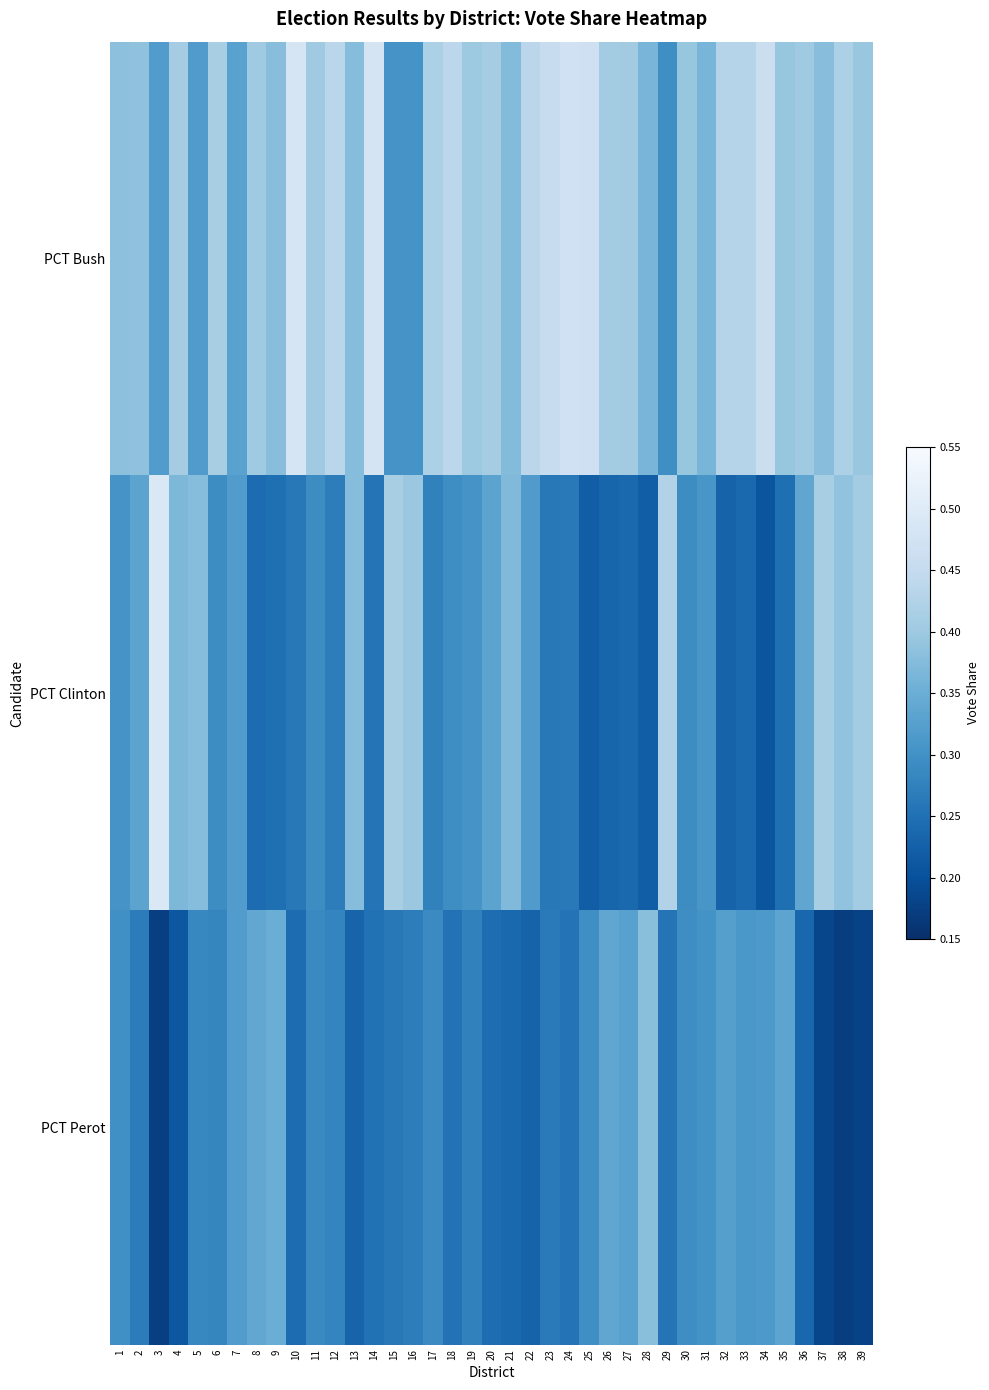

Reading left to right, extract all data points from this chart.

PCT Bush: 1=0.4	2=0.4	3=0.3	4=0.4	5=0.3	6=0.4	7=0.3	8=0.4	9=0.4	10=0.5	11=0.4	12=0.4	13=0.4	14=0.5	15=0.3	16=0.3	17=0.4	18=0.4	19=0.4	20=0.4	21=0.4	22=0.4	23=0.5	24=0.5	25=0.5	26=0.4	27=0.4	28=0.4	29=0.3	30=0.4	31=0.4	32=0.4	33=0.4	34=0.5	35=0.4	36=0.4	37=0.4	38=0.4	39=0.4
PCT Clinton: 1=0.3	2=0.3	3=0.5	4=0.4	5=0.4	6=0.3	7=0.3	8=0.2	9=0.2	10=0.3	11=0.3	12=0.3	13=0.4	14=0.3	15=0.4	16=0.4	17=0.3	18=0.3	19=0.3	20=0.3	21=0.4	22=0.3	23=0.3	24=0.3	25=0.2	26=0.2	27=0.2	28=0.2	29=0.4	30=0.3	31=0.3	32=0.2	33=0.2	34=0.2	35=0.2	36=0.3	37=0.4	38=0.4	39=0.4
PCT Perot: 1=0.3	2=0.3	3=0.2	4=0.2	5=0.3	6=0.3	7=0.3	8=0.3	9=0.3	10=0.2	11=0.3	12=0.3	13=0.2	14=0.3	15=0.3	16=0.3	17=0.3	18=0.3	19=0.3	20=0.2	21=0.2	22=0.2	23=0.3	24=0.3	25=0.3	26=0.3	27=0.3	28=0.4	29=0.3	30=0.3	31=0.3	32=0.3	33=0.3	34=0.3	35=0.3	36=0.2	37=0.2	38=0.2	39=0.2